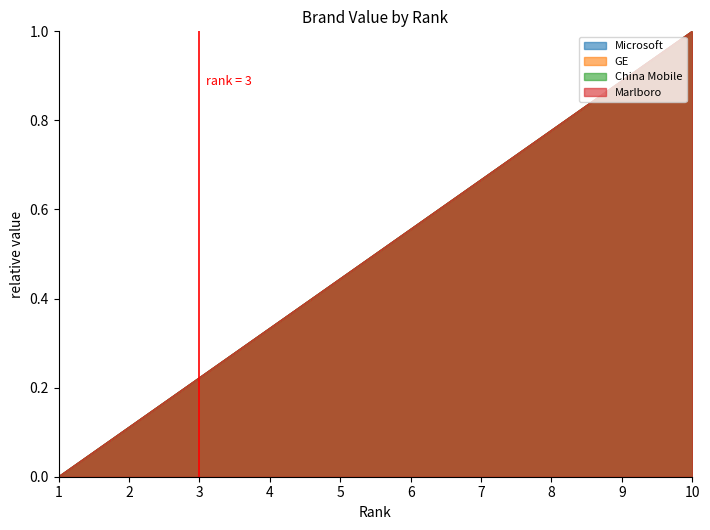

Reading left to right, list all the values displayed in this chart.

Microsoft: 1=0.0	2=0.1	3=0.2	4=0.3	5=0.4	6=0.6	7=0.7	8=0.8	9=0.9	10=1.0
GE: 1=0.0	2=0.1	3=0.2	4=0.3	5=0.4	6=0.6	7=0.7	8=0.8	9=0.9	10=1.0
China Mobile: 1=0.0	2=0.1	3=0.2	4=0.3	5=0.4	6=0.6	7=0.7	8=0.8	9=0.9	10=1.0
Marlboro: 1=0.0	2=0.1	3=0.2	4=0.3	5=0.4	6=0.6	7=0.7	8=0.8	9=0.9	10=1.0